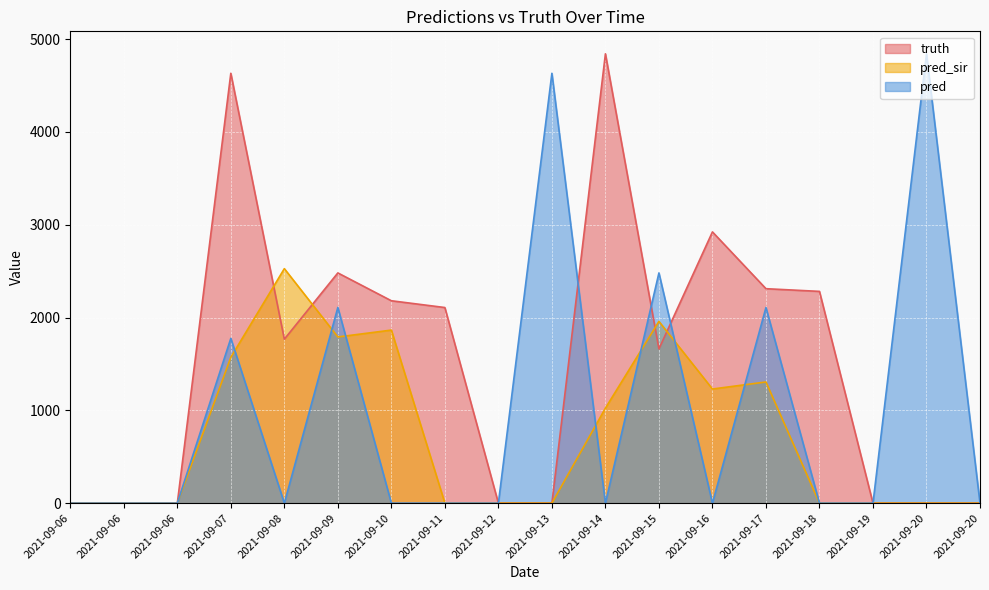

How many lines are shown in the chart?

3